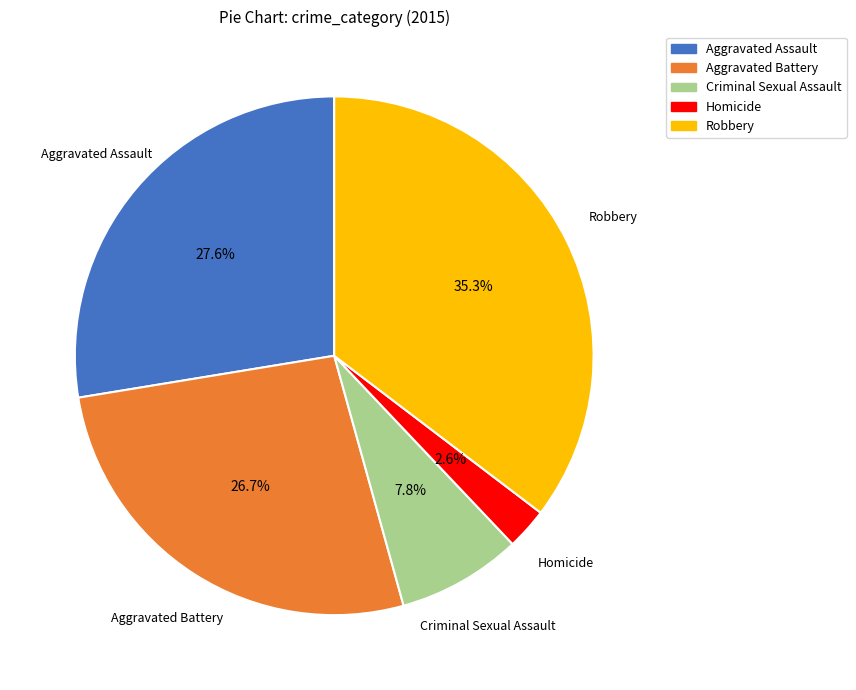

The Criminal Sexual Assault slice represents 8% of the pie. True or false?

True